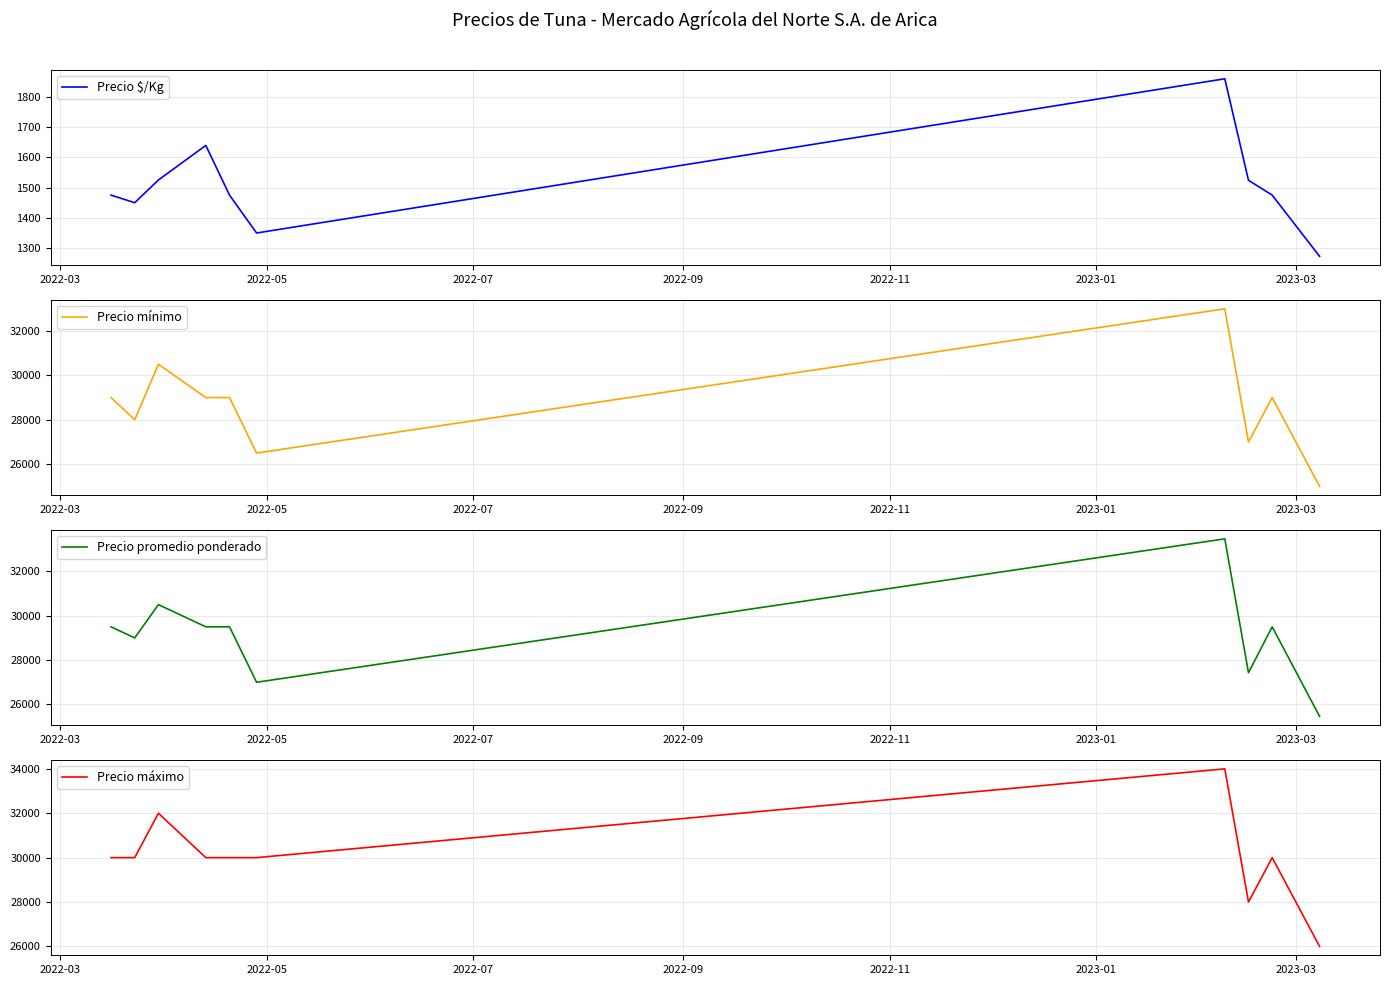

What is the average value of the Precio mínimo series?

28600